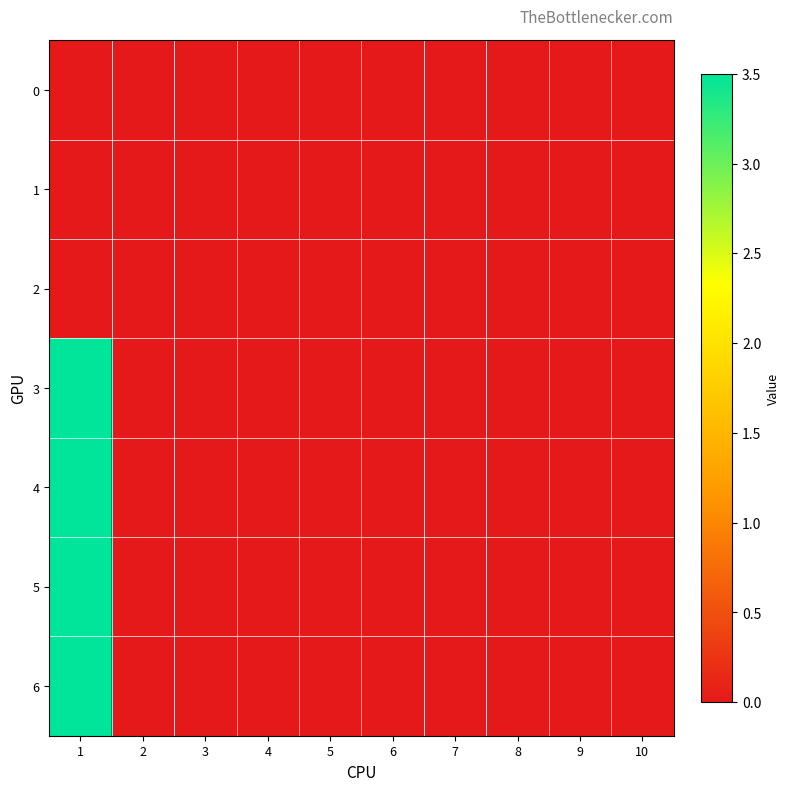

Which series has the largest total across all categories?

3